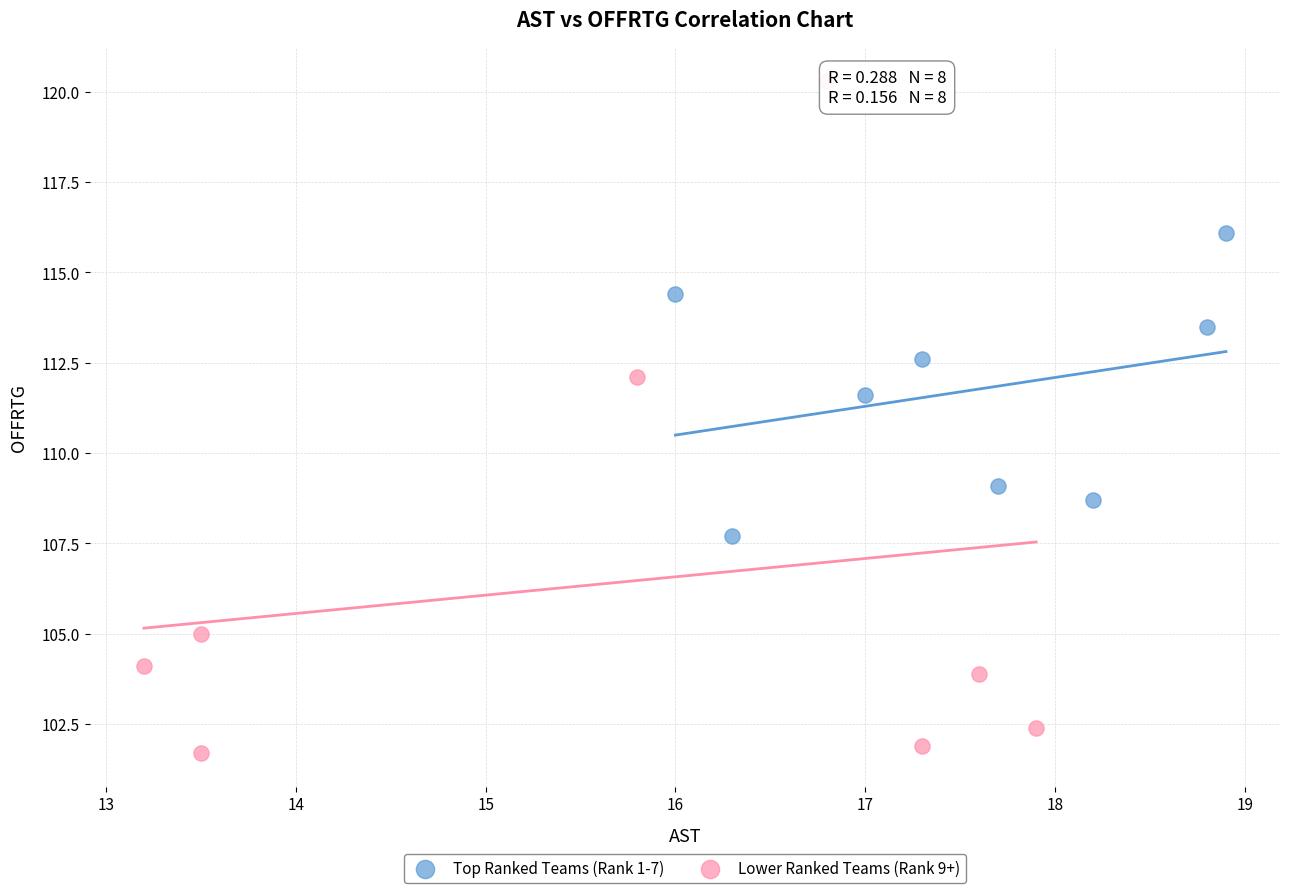

What are all the series names shown in the legend?

Top Ranked Teams (Rank 1-7), Lower Ranked Teams (Rank 9+)